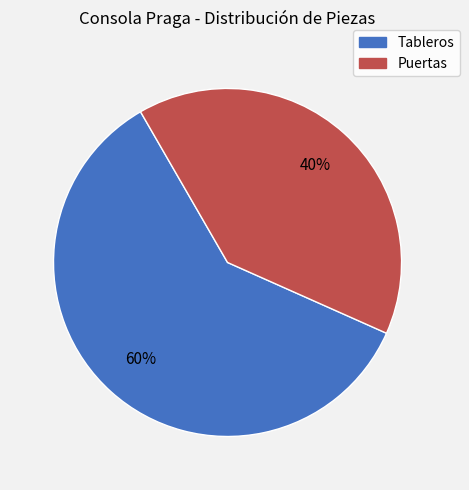

How many slices are in this pie chart?

2